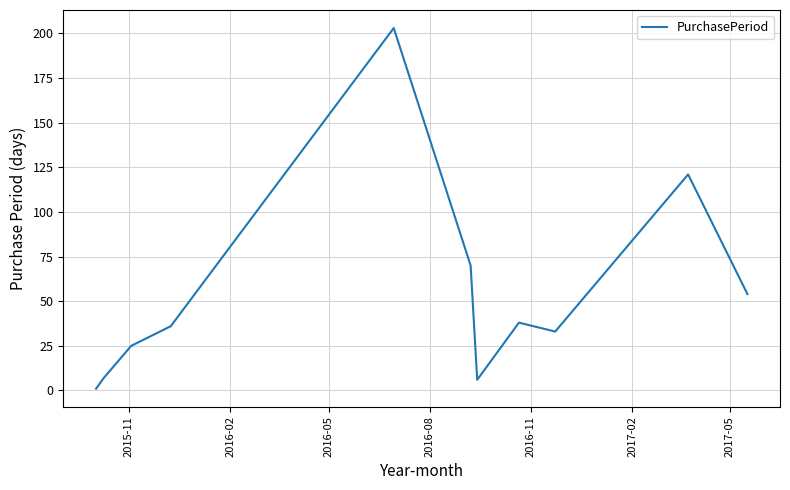

What is the difference between the maximum and minimum values?

202